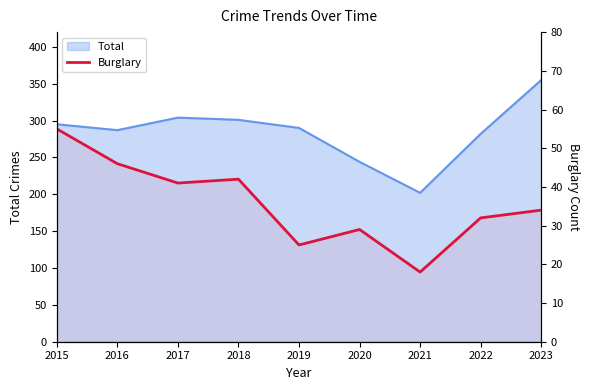

True or false: the data shows 34 at 2023.

True